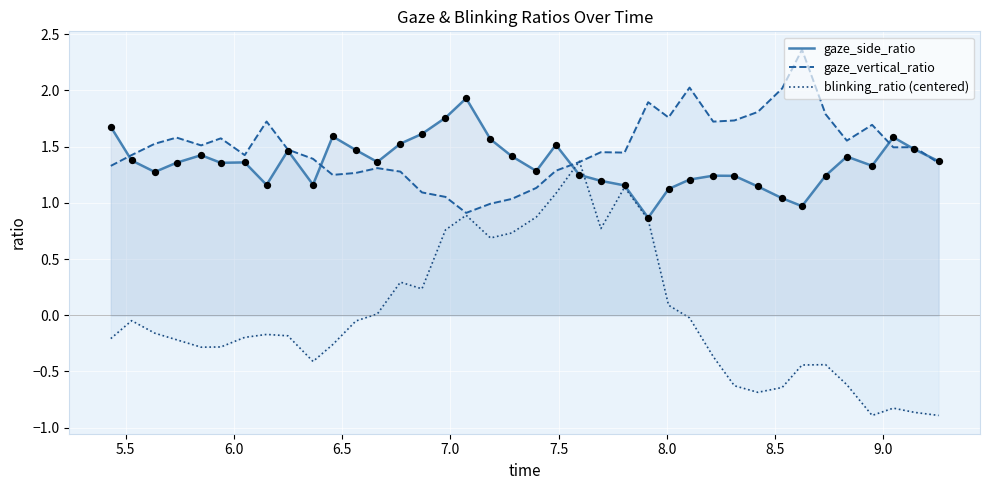

What is the highest value of the gaze_side_ratio series?

1.9